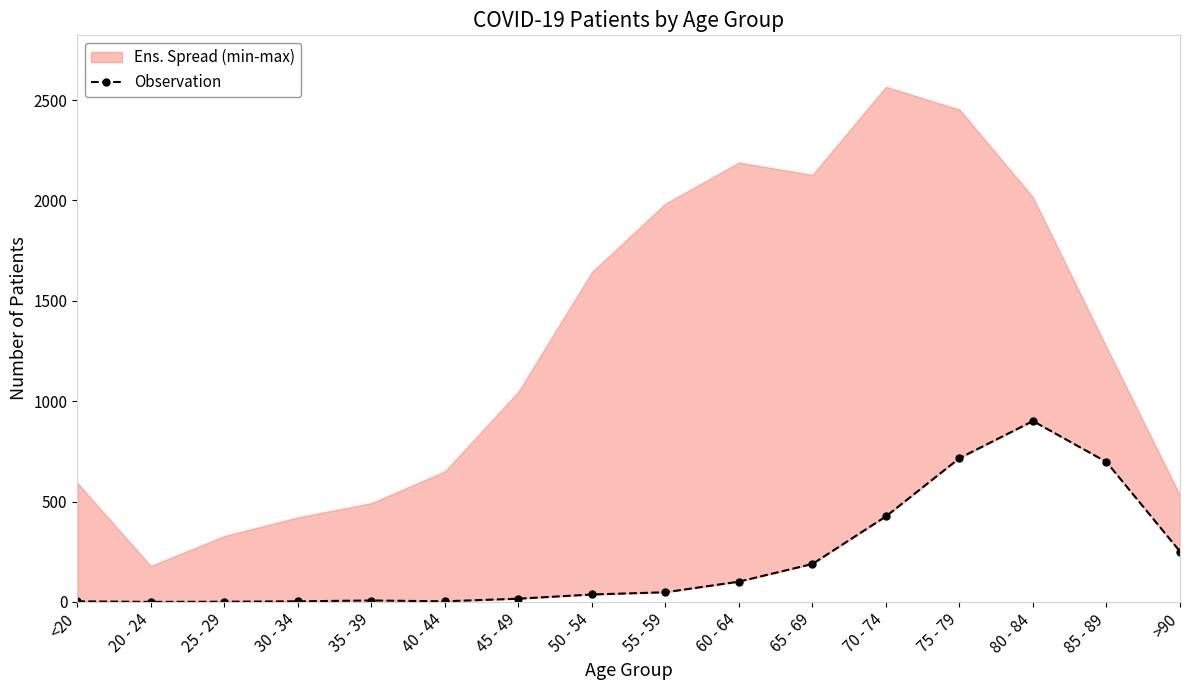

Reading left to right, list all the values displayed in this chart.

3	0	1	3	7	3	16	37	48	101	189	426	716	901	697	251